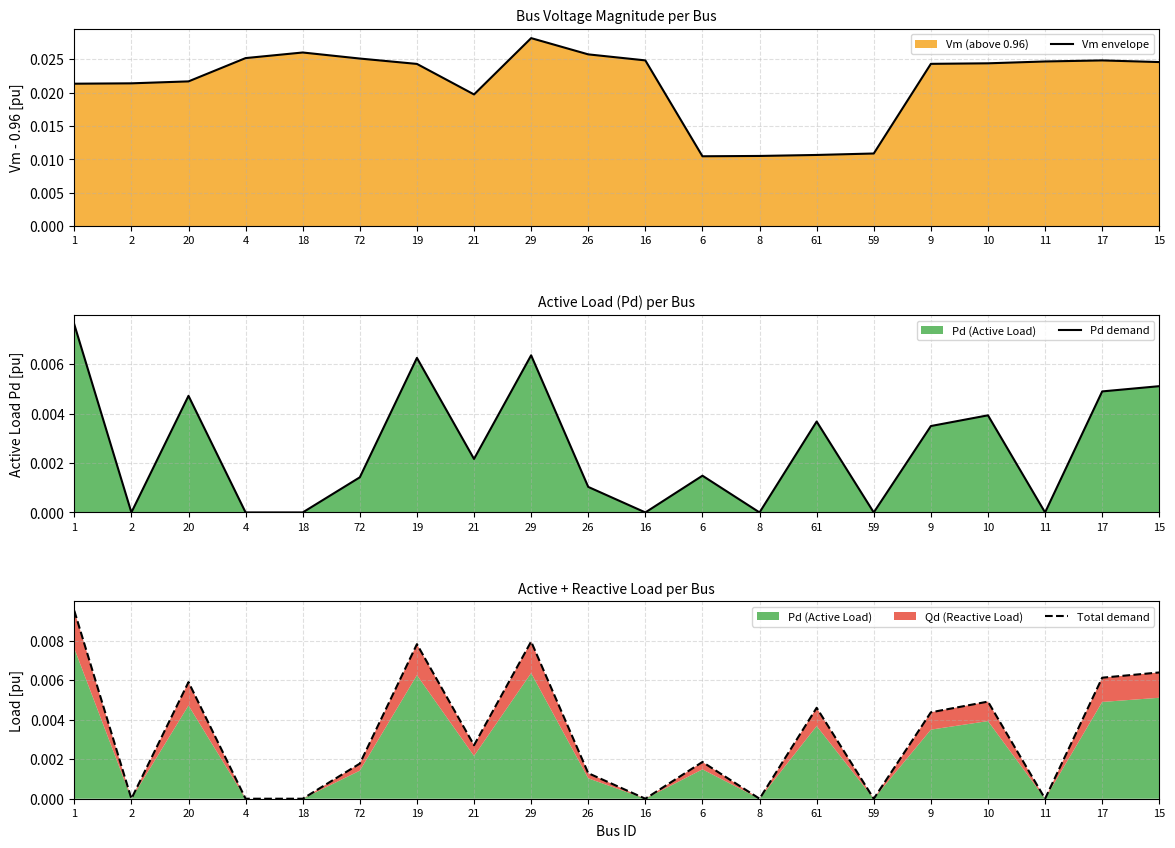

Which series changed the most between 4 and 15?

Total demand